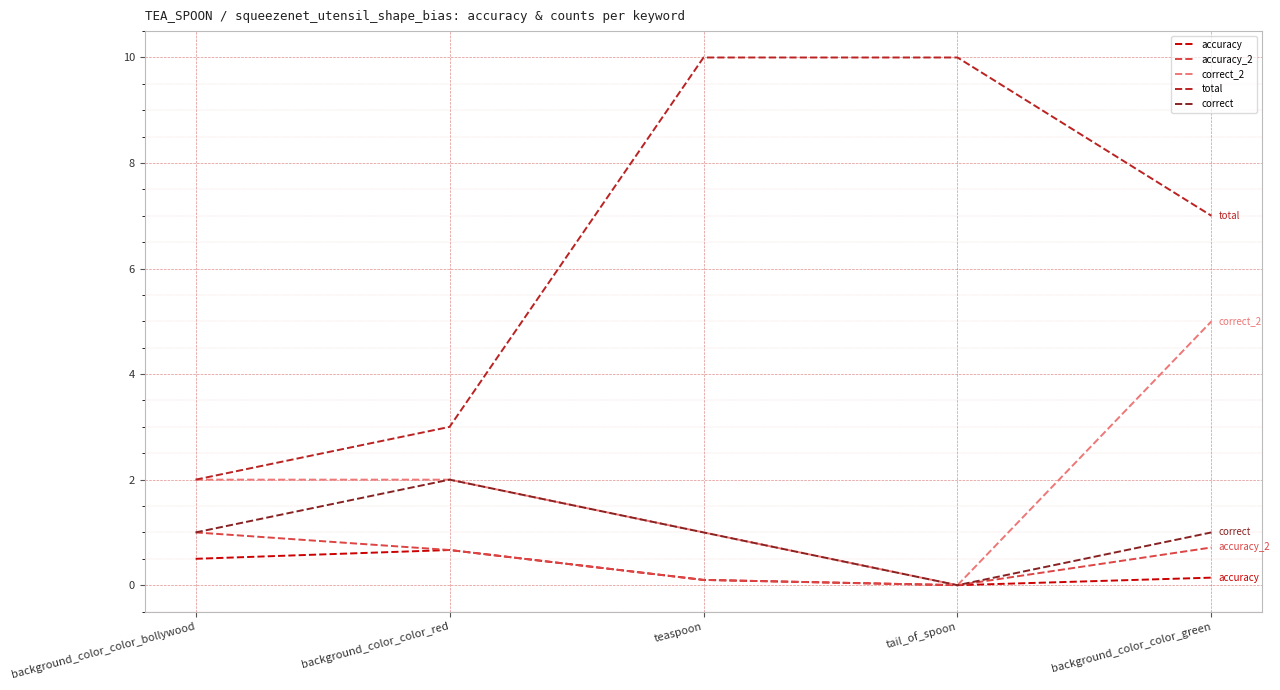

True or false: total and accuracy cross at least once.

False